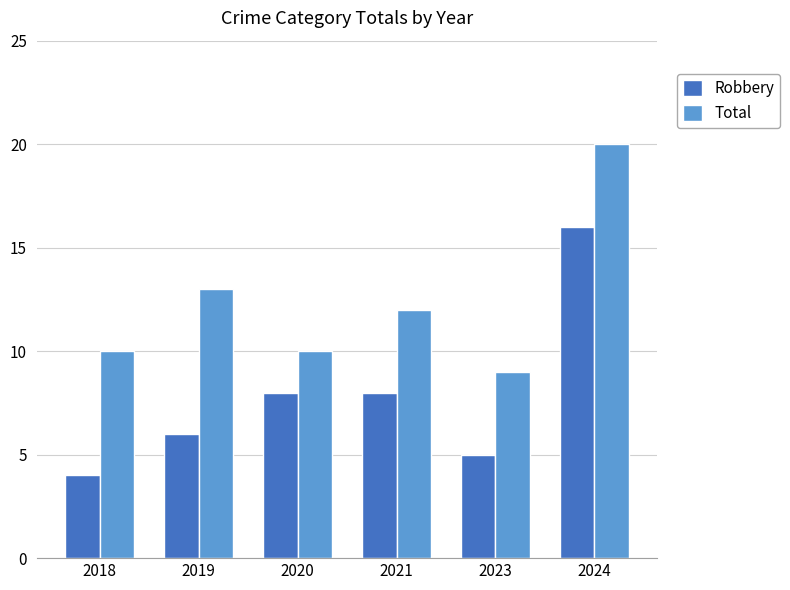

Does the chart contain any negative values?

No